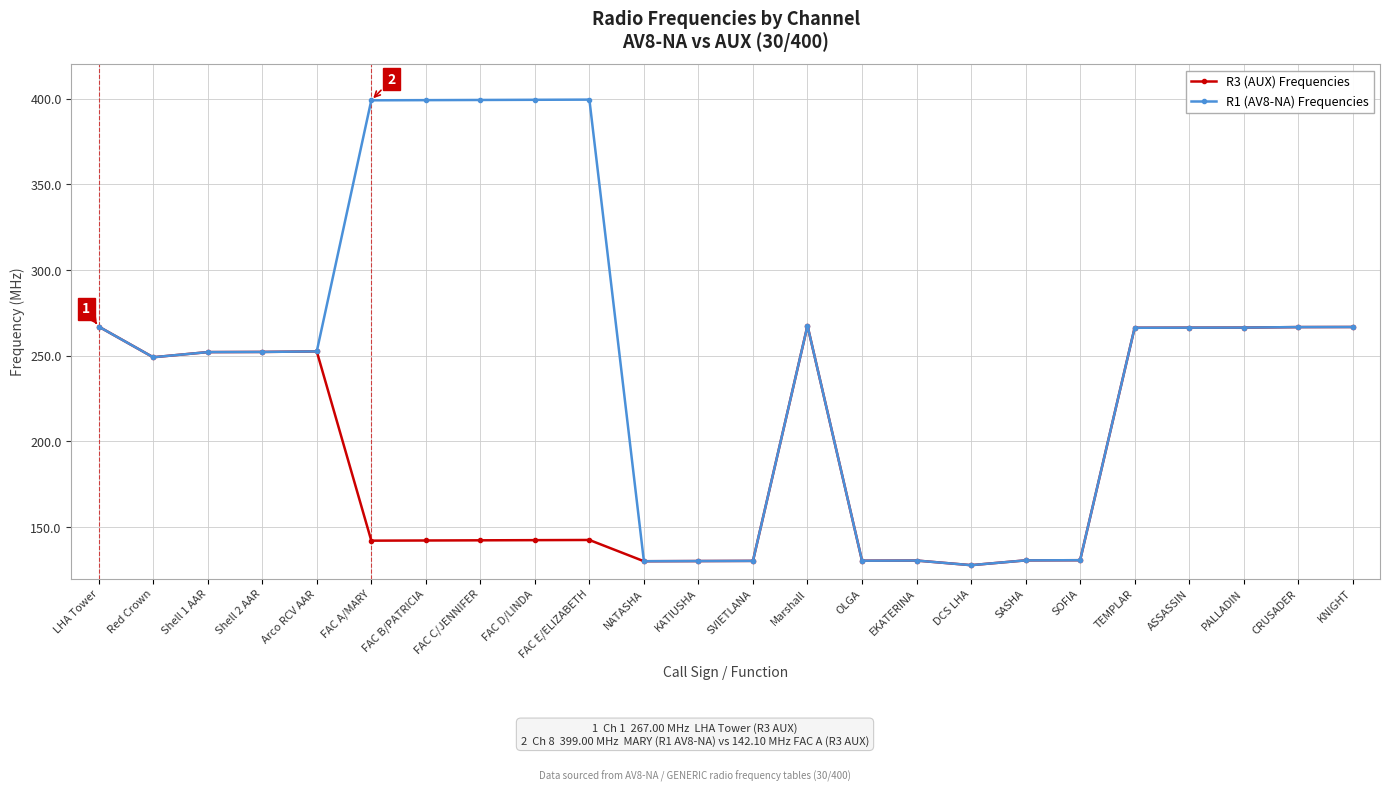

Is it true that R3 (AUX) Frequencies equals 252.1 at Shell 1 AAR?

True